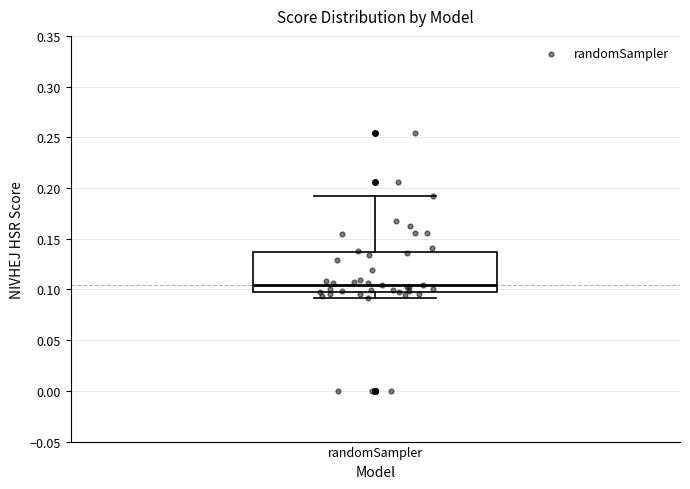

Where does the upper whisker of the box for randomSampler end on the y-axis? The values are not printed on the chart, so give them approximately, as read against the axis.

0.190